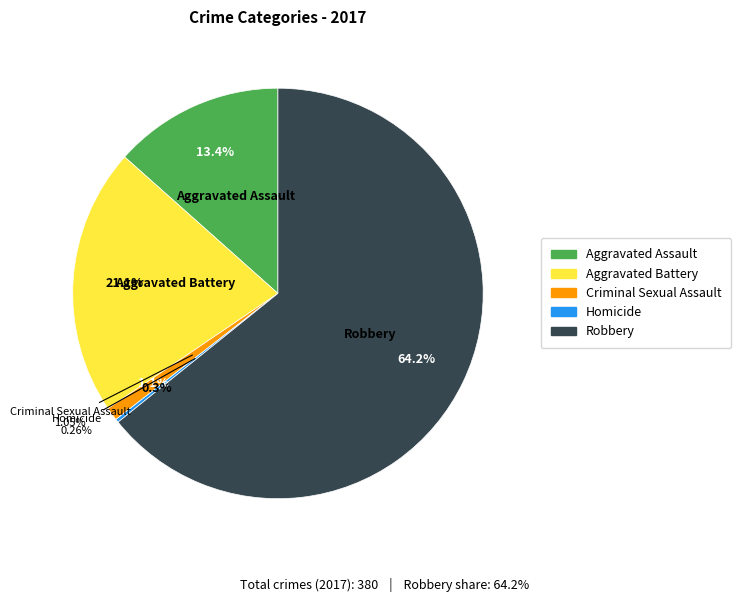

Between Homicide and Aggravated Battery, which is larger?

Aggravated Battery